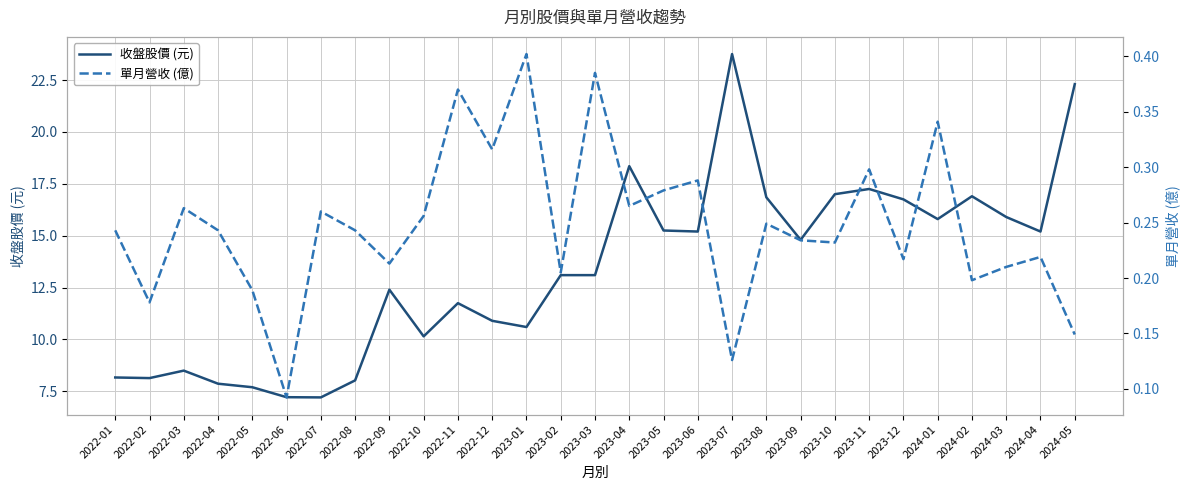

What is the value of the 單月營收 (億) point at the 12th from the left?

0.3